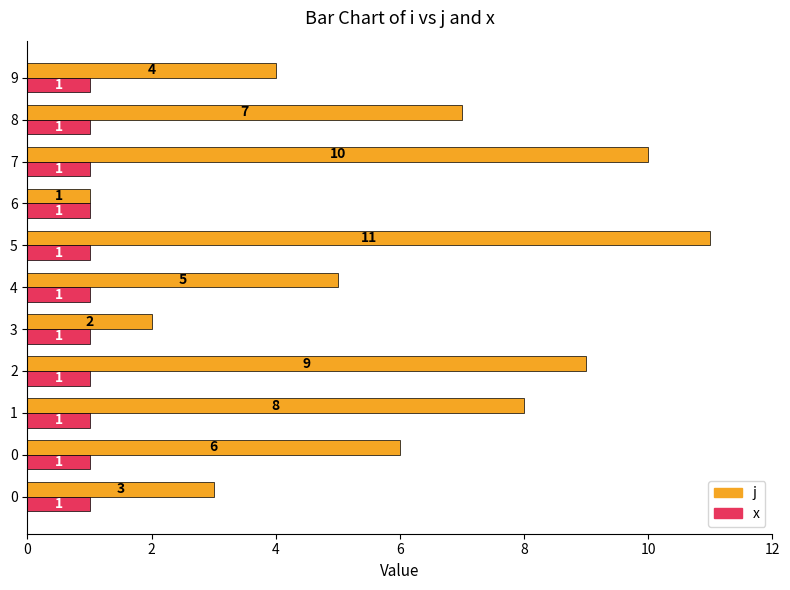

What is the difference between the second highest and second lowest values in the j series?

8.0